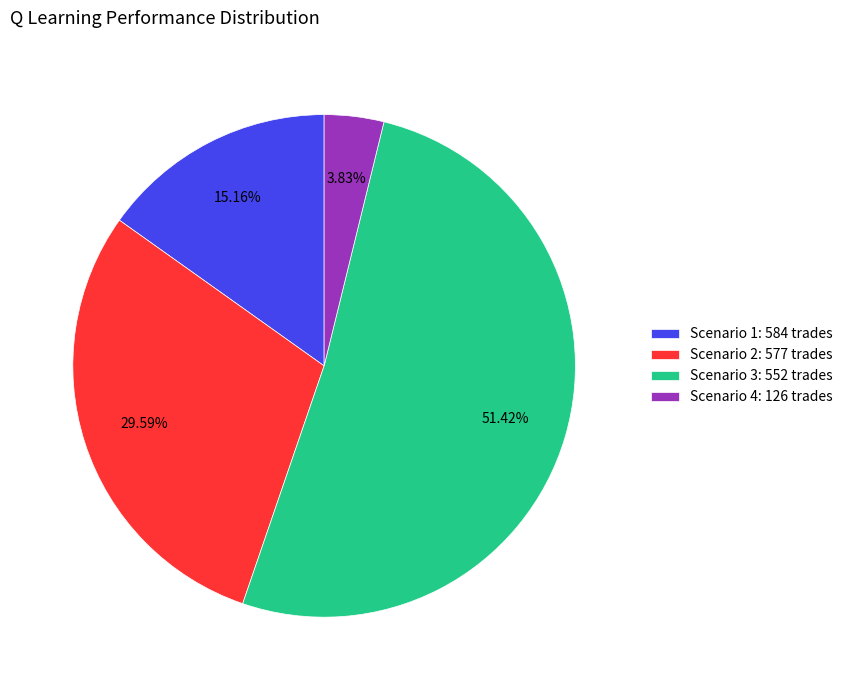

Combined, do Scenario 4: 126 trades and Scenario 2: 577 trades account for over 50%?

No